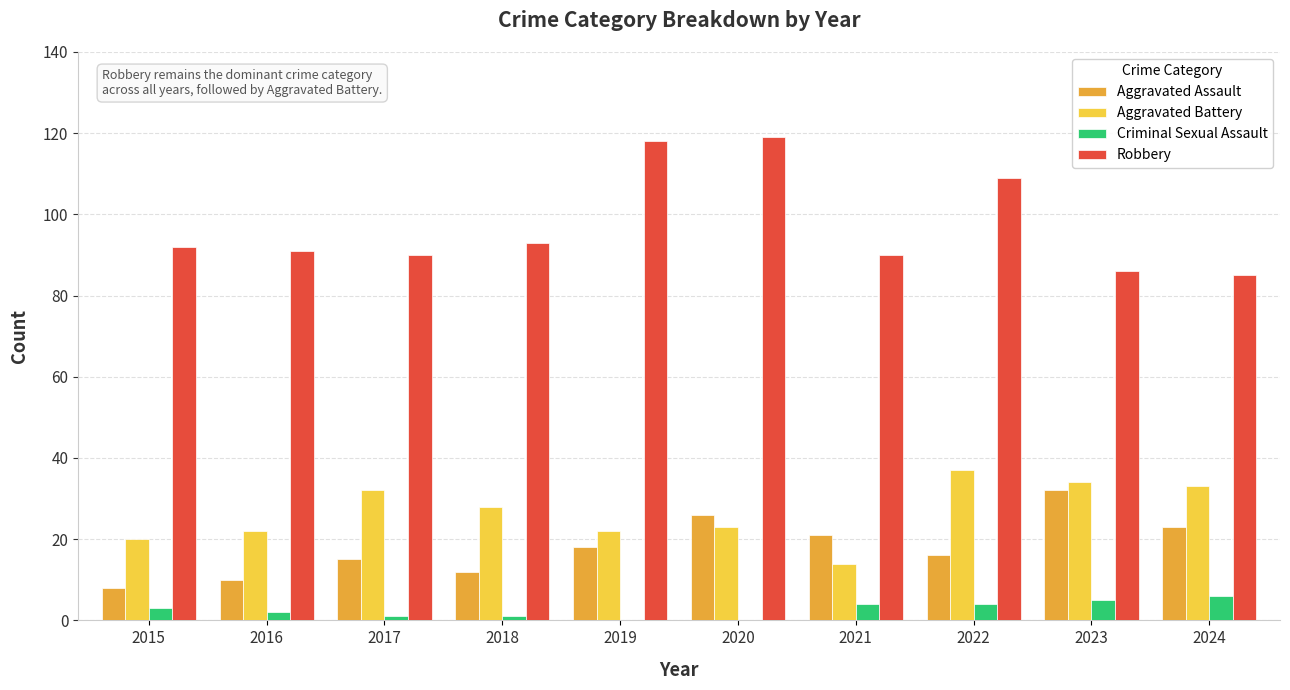

Is it true that Criminal Sexual Assault equals 4 at 2021?

True